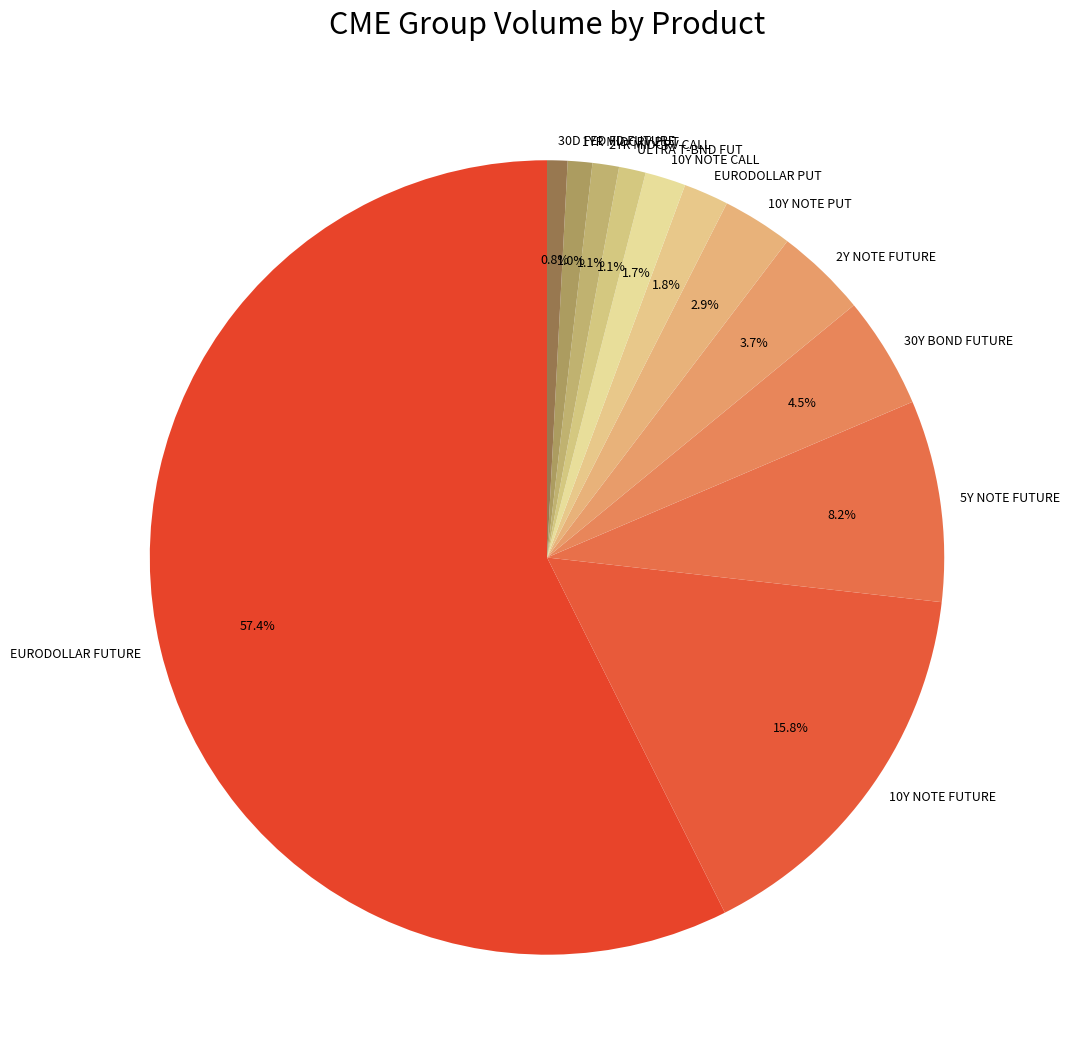

What is the largest slice in the pie chart?

EURODOLLAR FUTURE